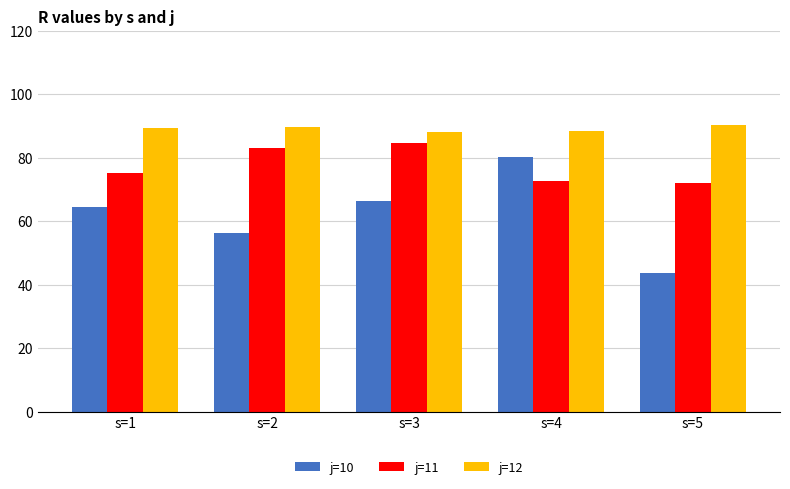

What is the maximum value shown in the chart?

90.2